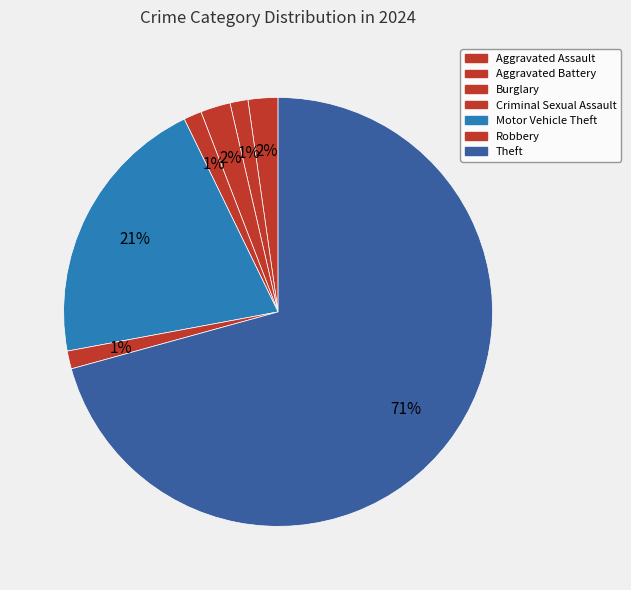

How many segments does this pie chart have?

7